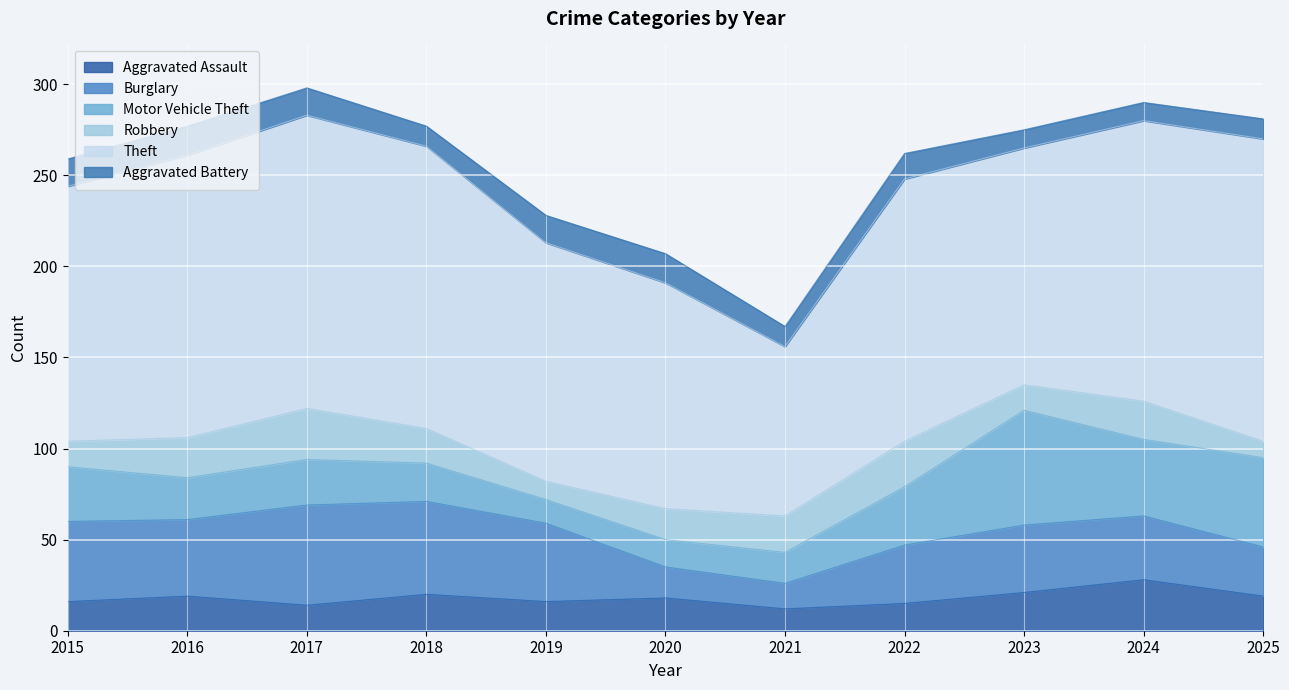

Which category has the highest value in the Aggravated Assault series?

2024